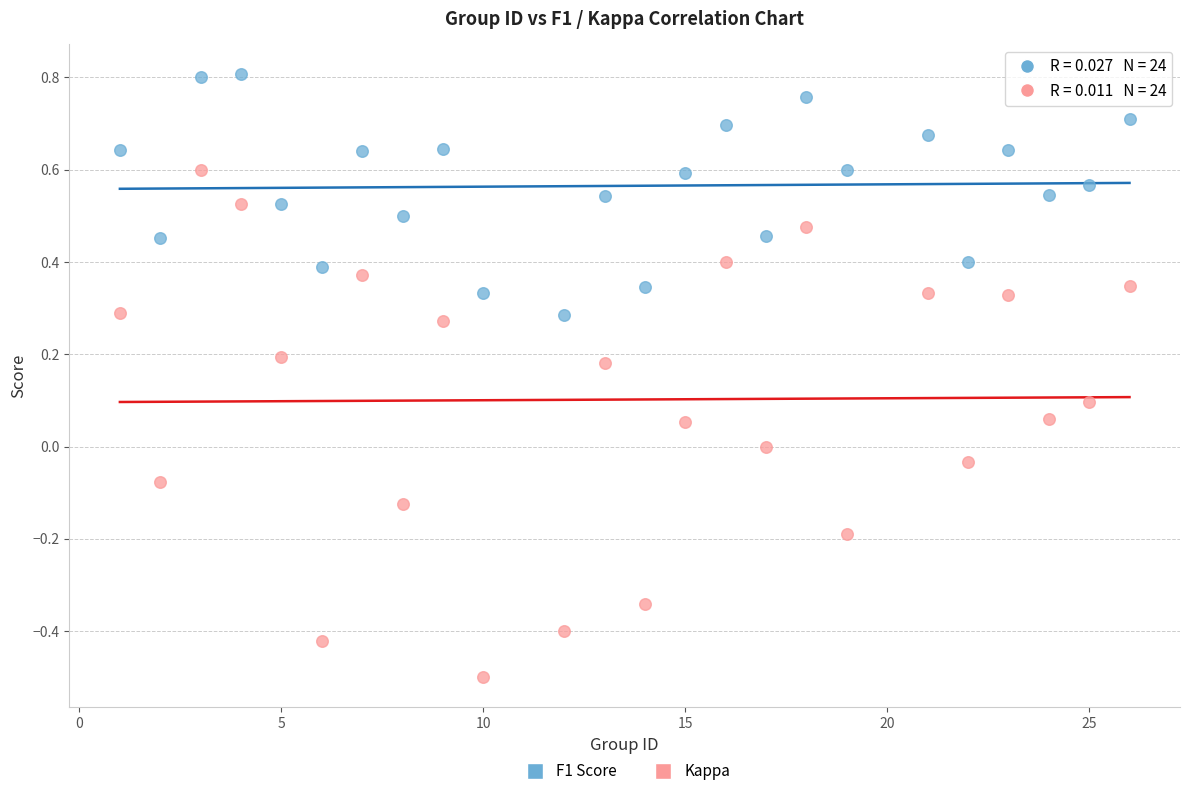

What are all the series names shown in the legend?

F1 Score, Kappa